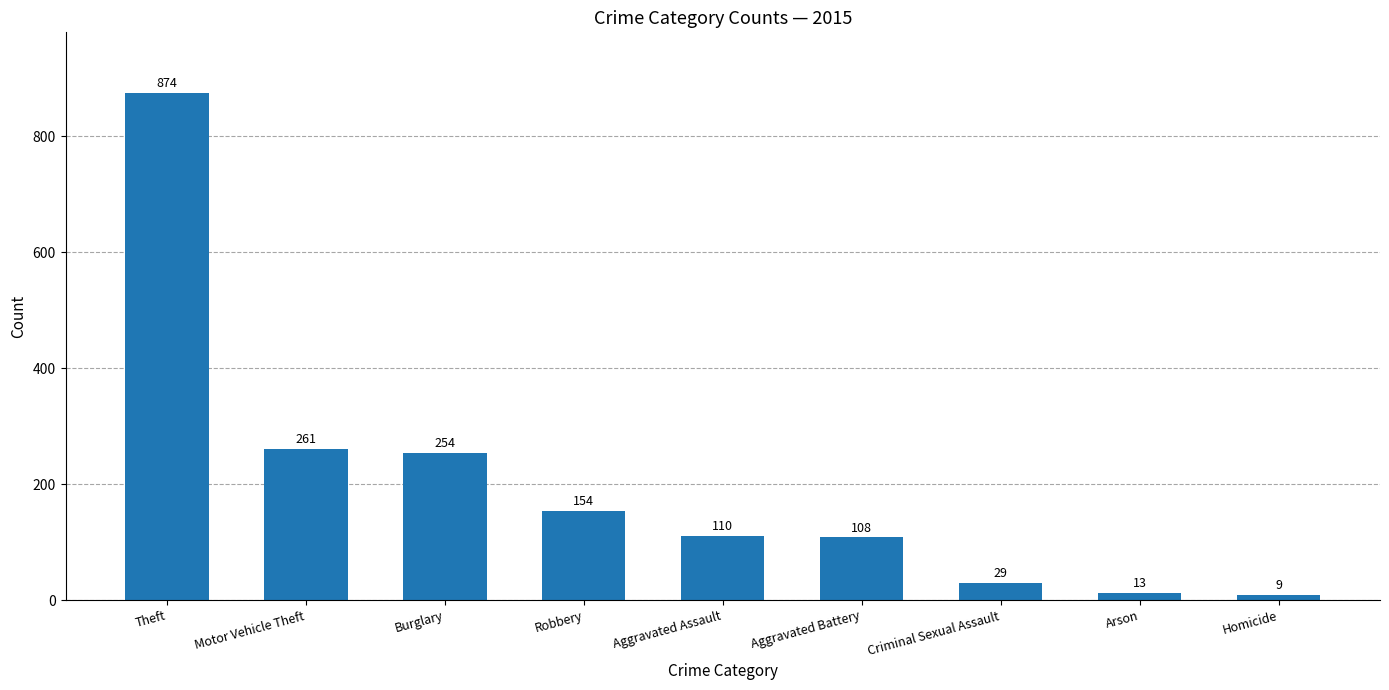

What is the label of the 4th bar from the right?

Aggravated Battery